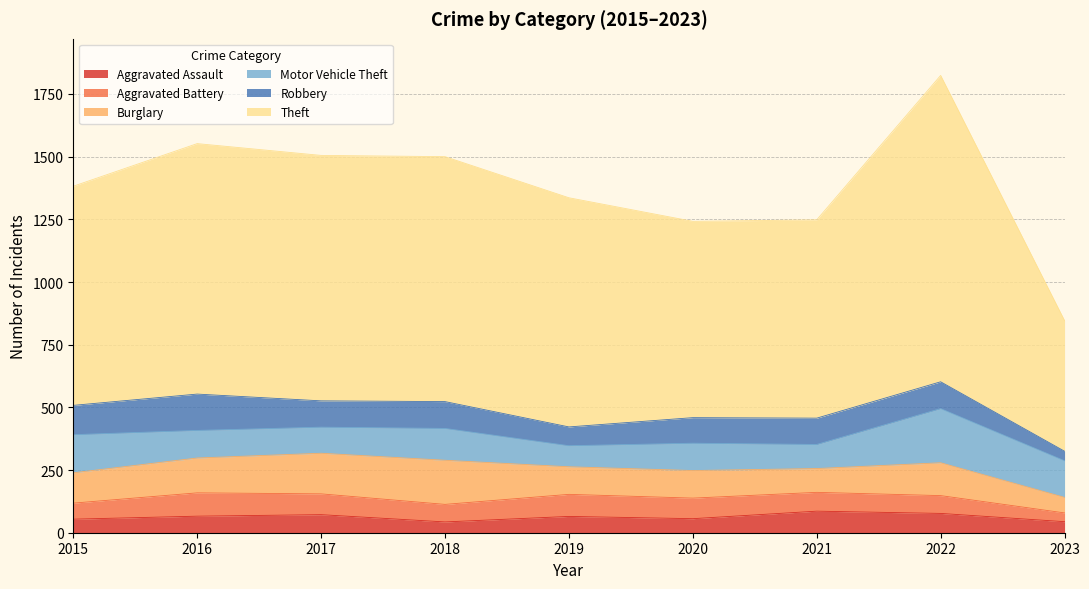

In Robbery, how many points are lower than both neighbors (excluding endpoints)?

2